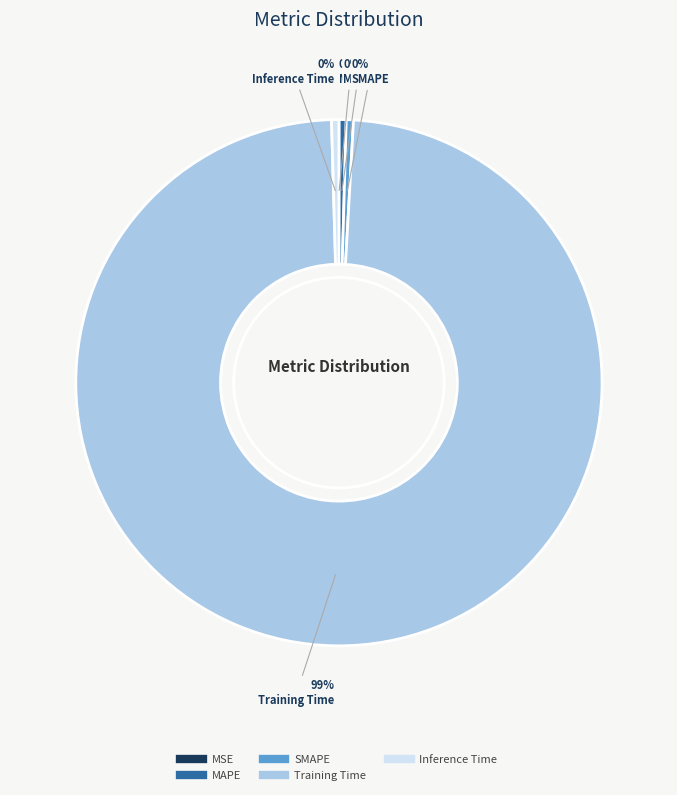

To the nearest percent, what is the average slice percentage?

20%